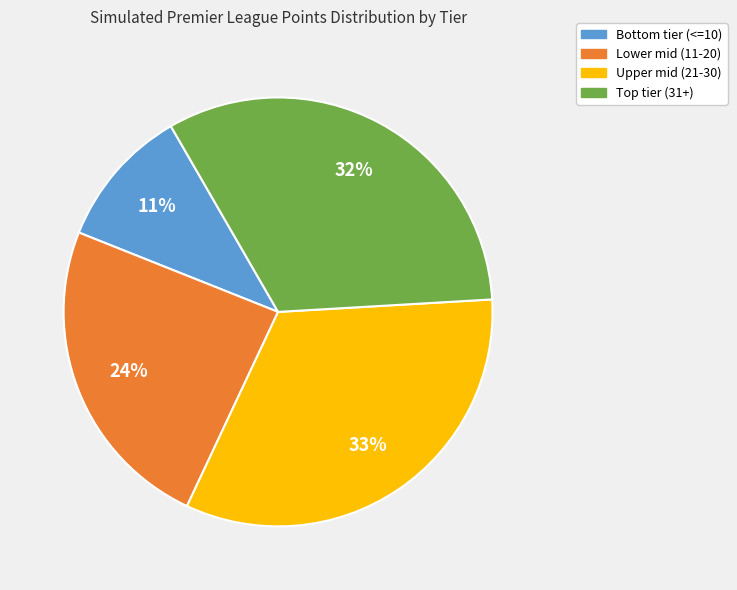

Is there a majority slice in this chart?

No